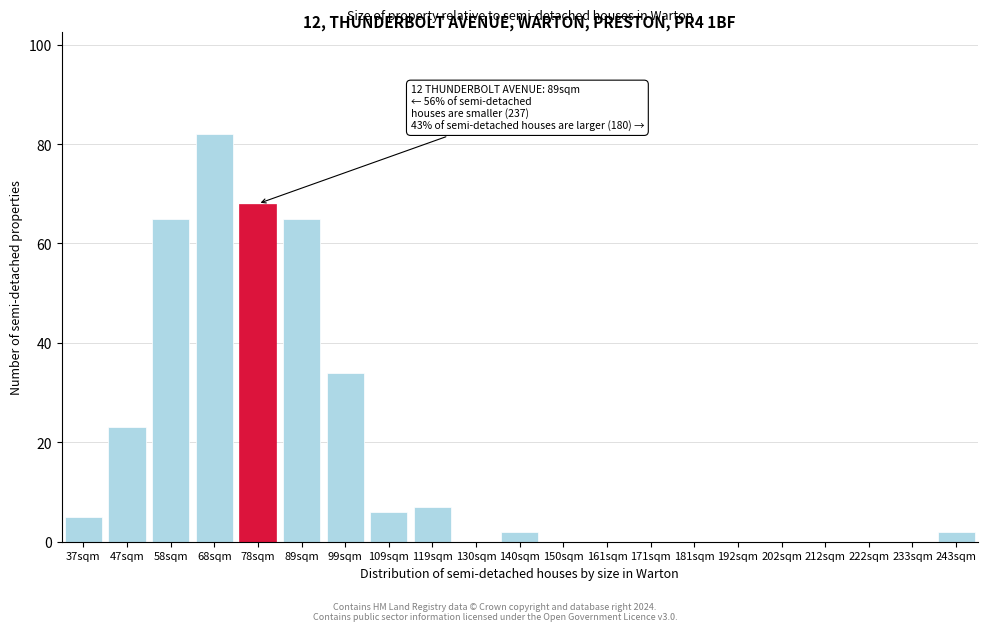

Reading left to right, what are all the values shown in this chart?

37sqm=5	47sqm=23	58sqm=65	68sqm=82	78sqm=68	89sqm=65	99sqm=34	109sqm=6	119sqm=7	130sqm=0	140sqm=2	150sqm=0	161sqm=0	171sqm=0	181sqm=0	192sqm=0	202sqm=0	212sqm=0	222sqm=0	233sqm=0	243sqm=2